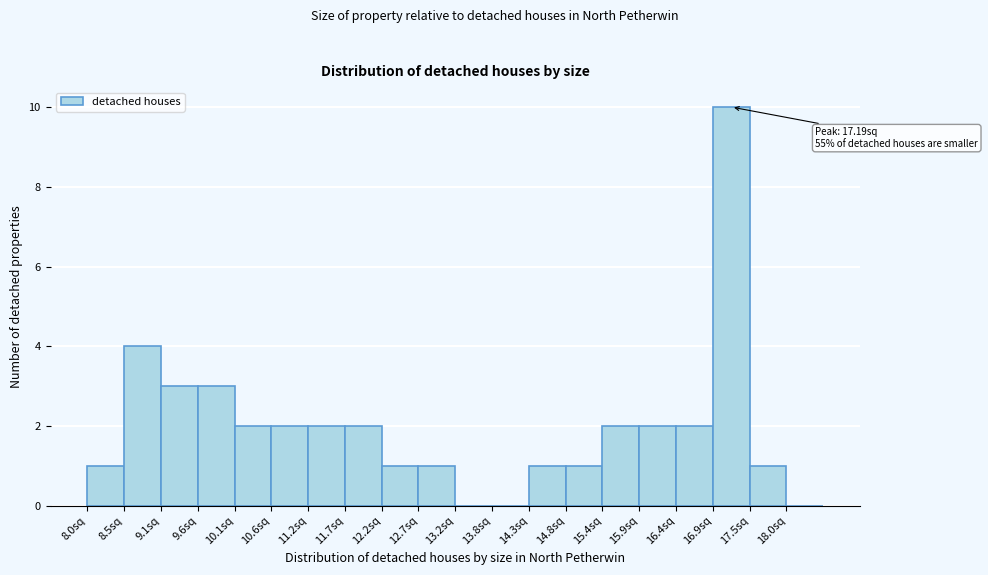

Which range on the x-axis has the tallest bar?

16.9 to 17.5